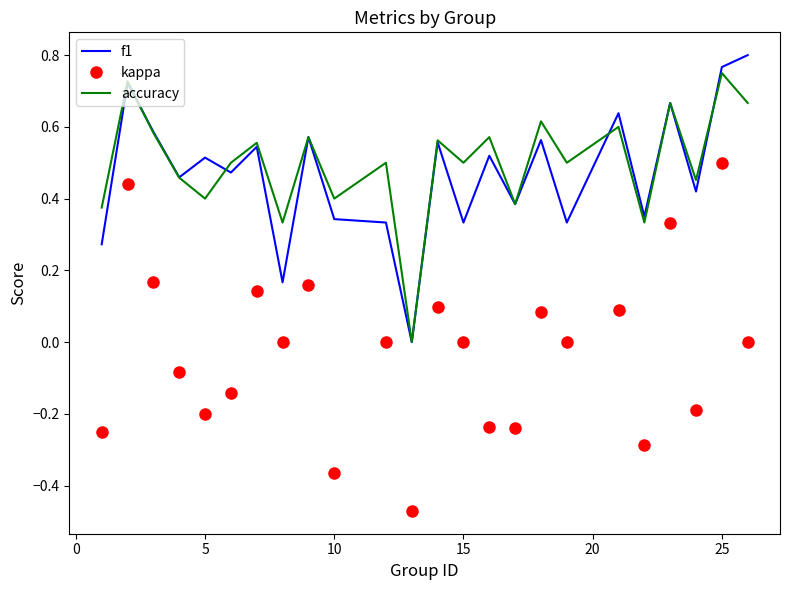

True or false: f1 and kappa cross at least once.

False